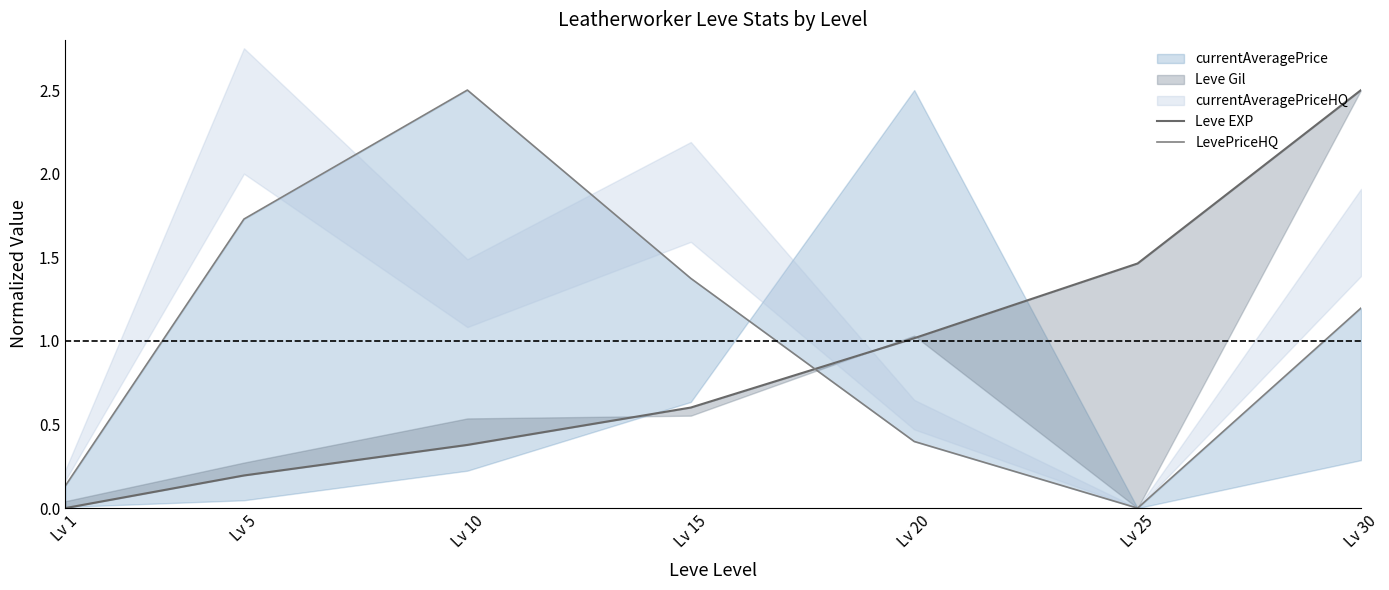

Rank the series at Lv 5 from highest to lowest value.

LevePriceHQ, Leve EXP